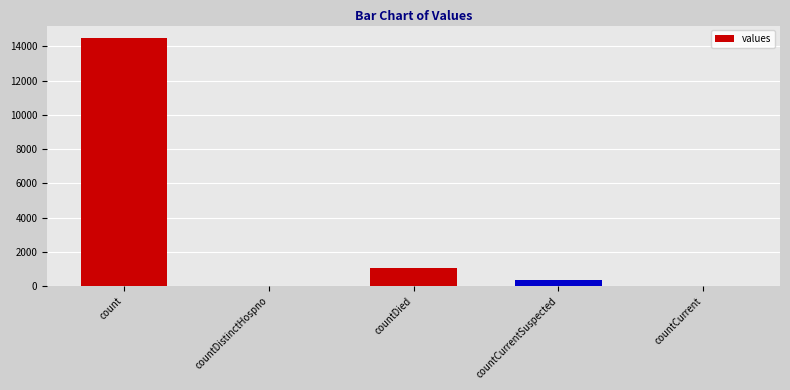

Which has a higher value, countDistinctHospno or countCurrentSuspected?

countCurrentSuspected